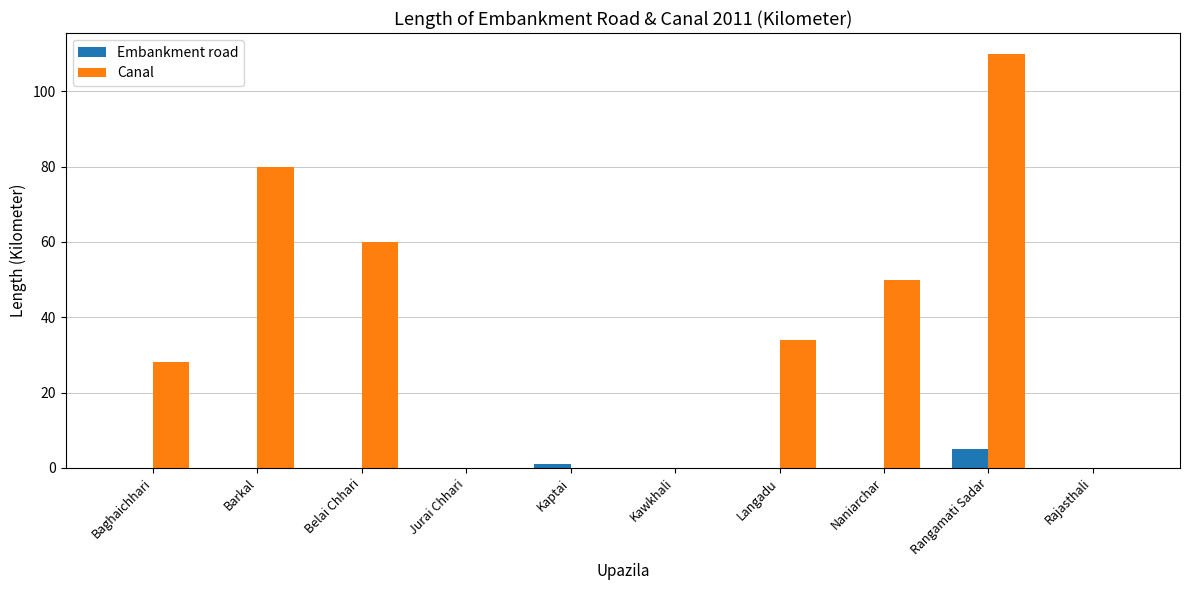

What is the sum of the Embankment road values at Jurai Chhari and Rangamati Sadar?

5